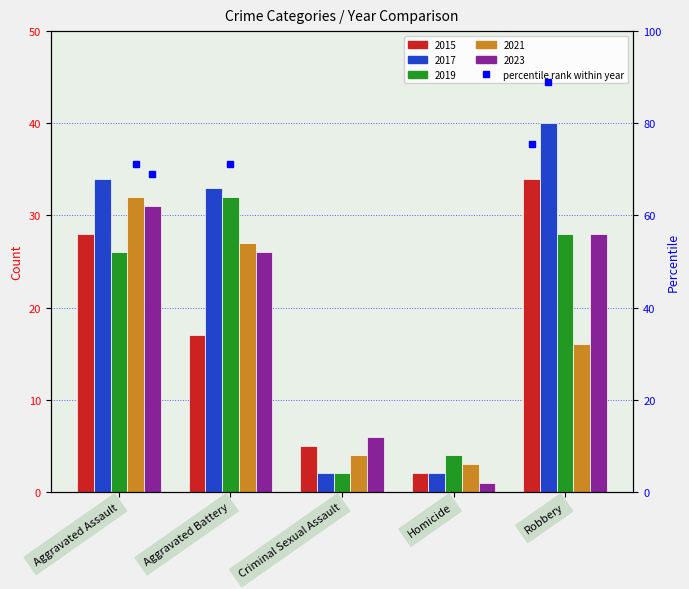

At which label is 2021 closest to 17?

Robbery